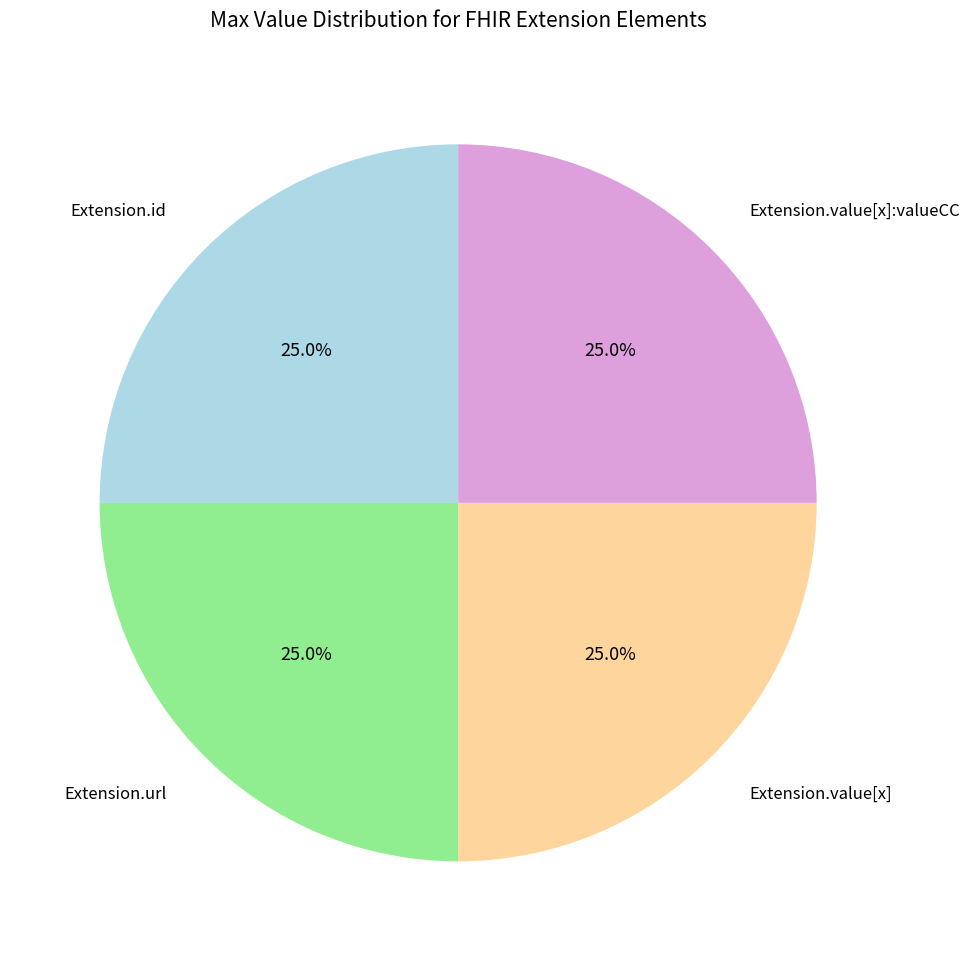

Does any single category account for the majority?

No